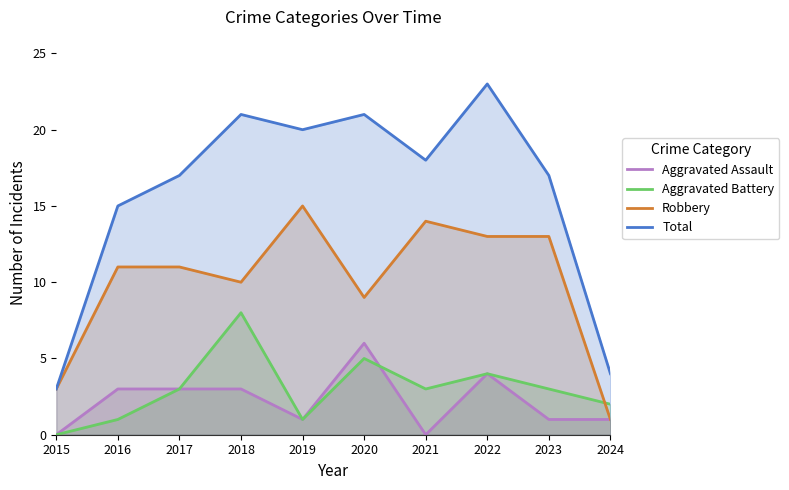

What are all the series names shown in the legend?

Aggravated Assault, Aggravated Battery, Robbery, Total